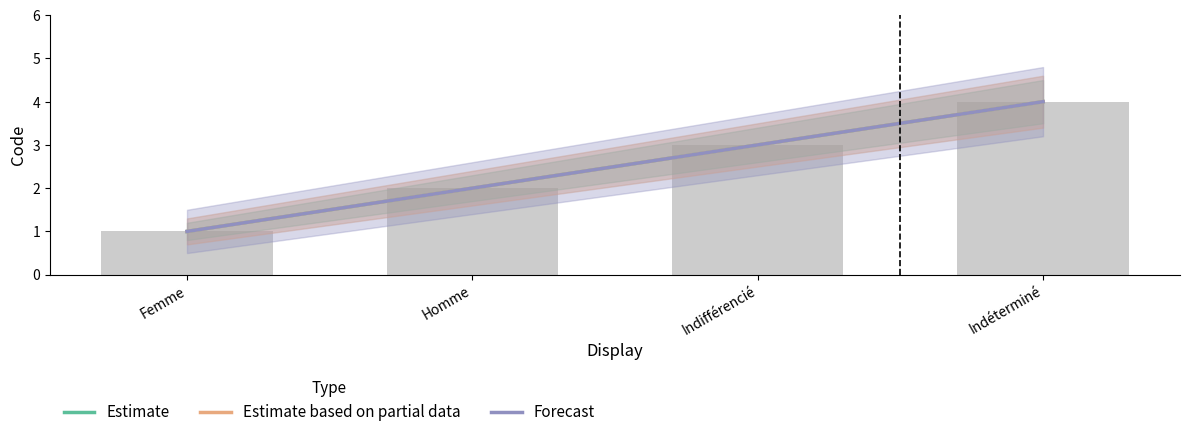

List the labels in order of Forecast value, smallest first.

Femme, Homme, Indifférencié, Indéterminé